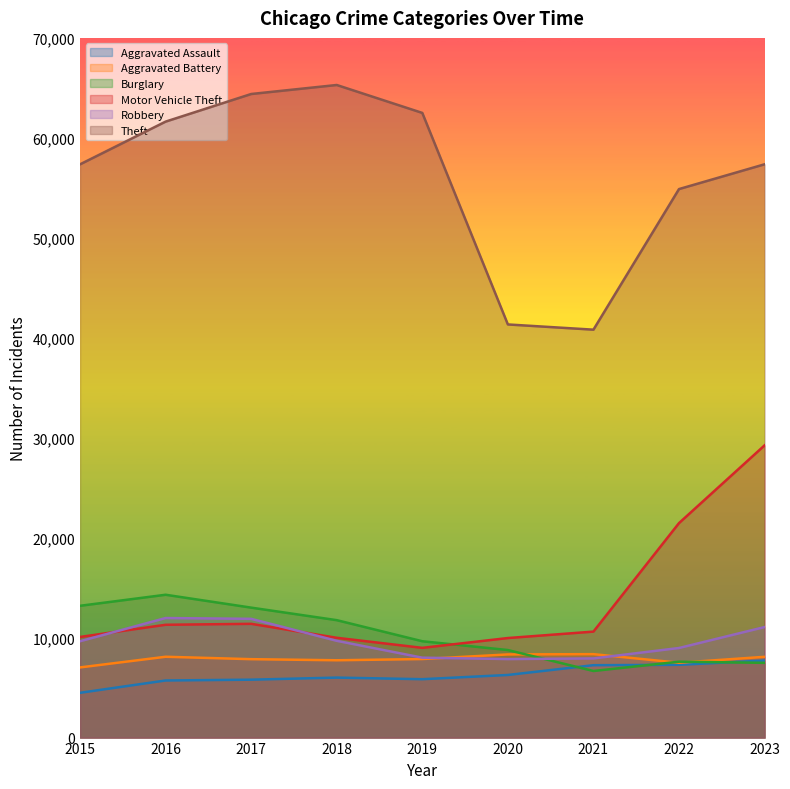

Which series has the largest total across all categories?

Theft